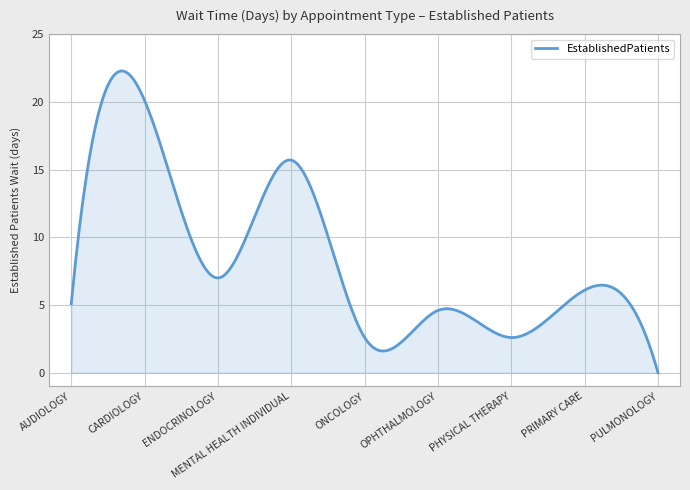

What is the maximum value shown in the chart?

22.3